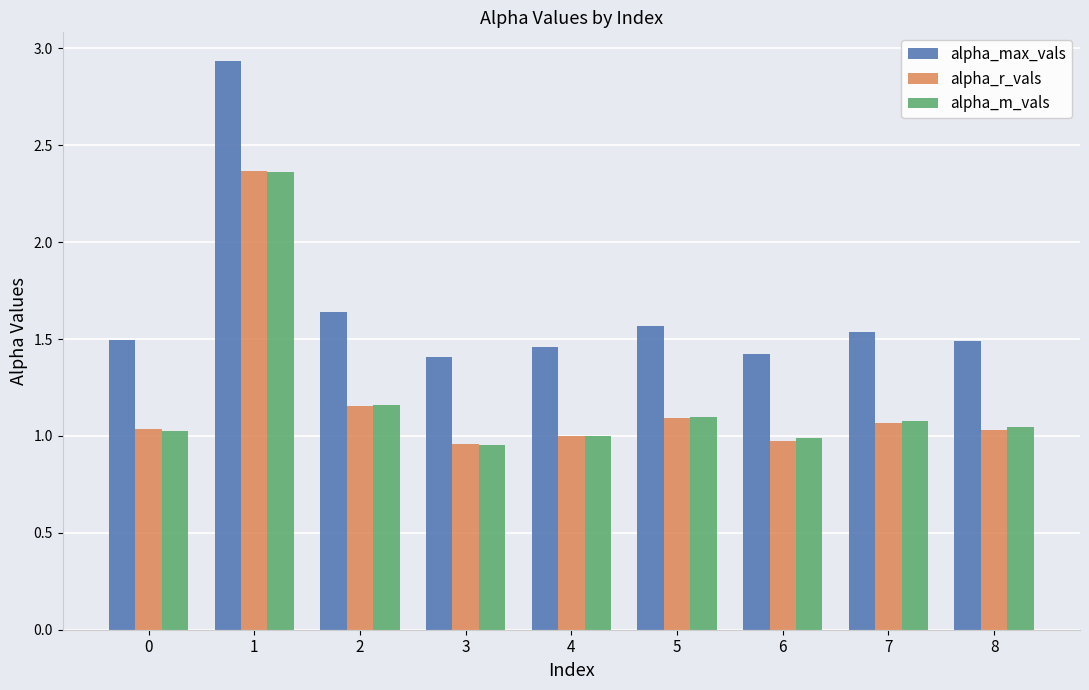

What is the difference between the alpha_max_vals values at 5 and 8?

0.1